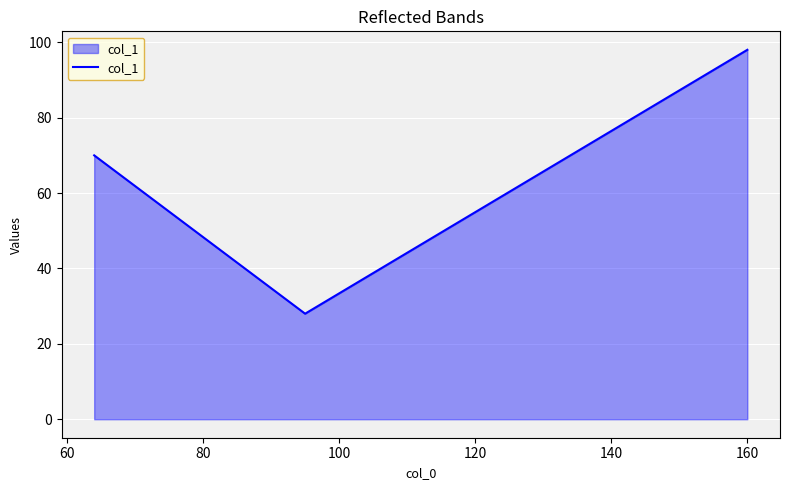

What is the difference between the maximum and minimum values?

70